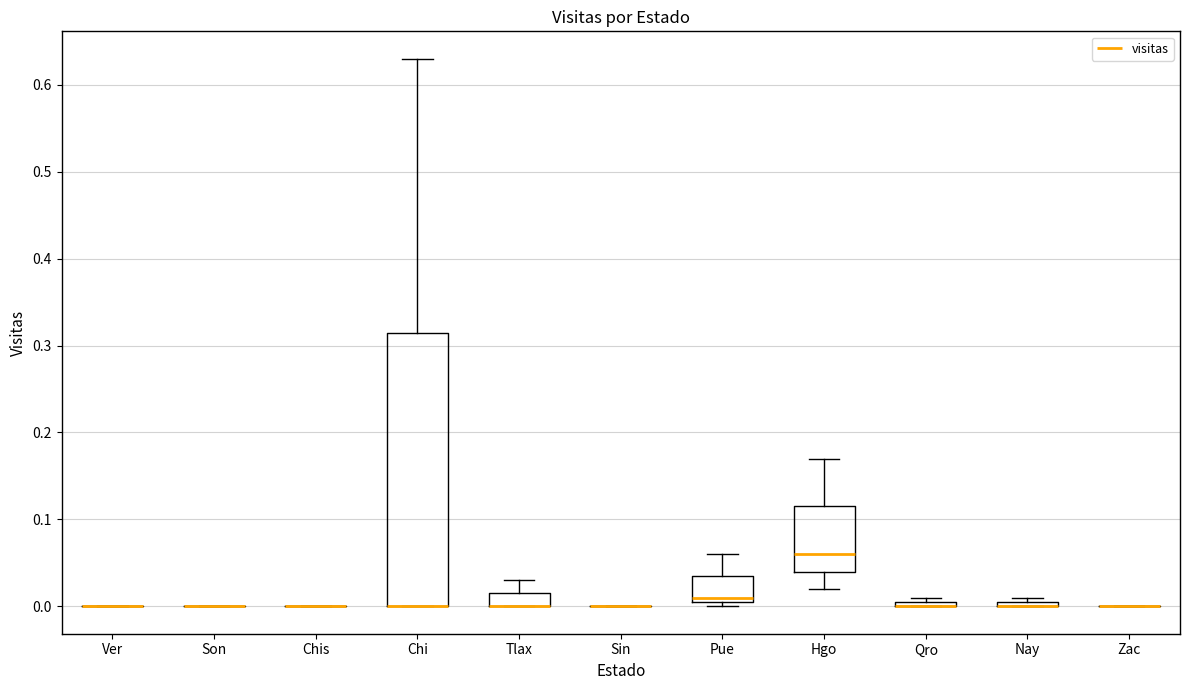

Which box is the tallest, from its lower edge to its upper edge?

Chi